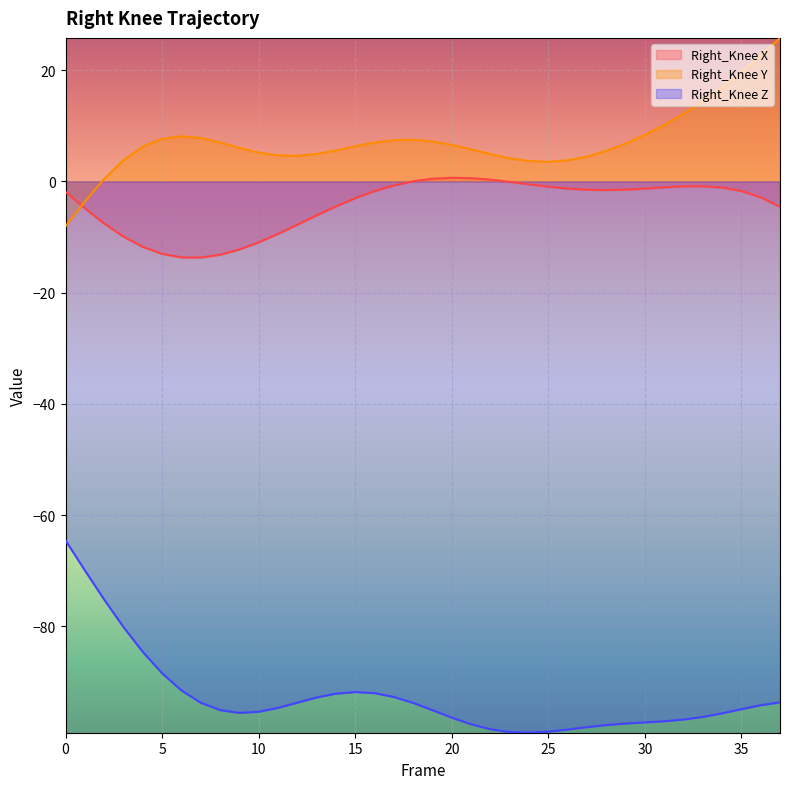

What is the value of the Right_Knee Z point at the 8th from the left?

-93.7